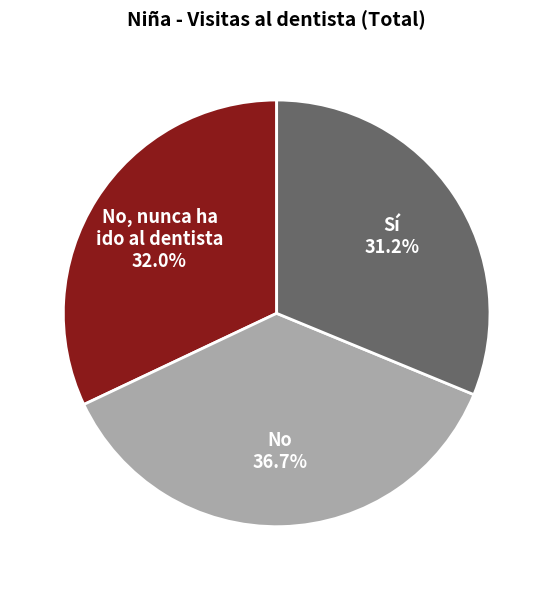

Is there a majority slice in this chart?

No